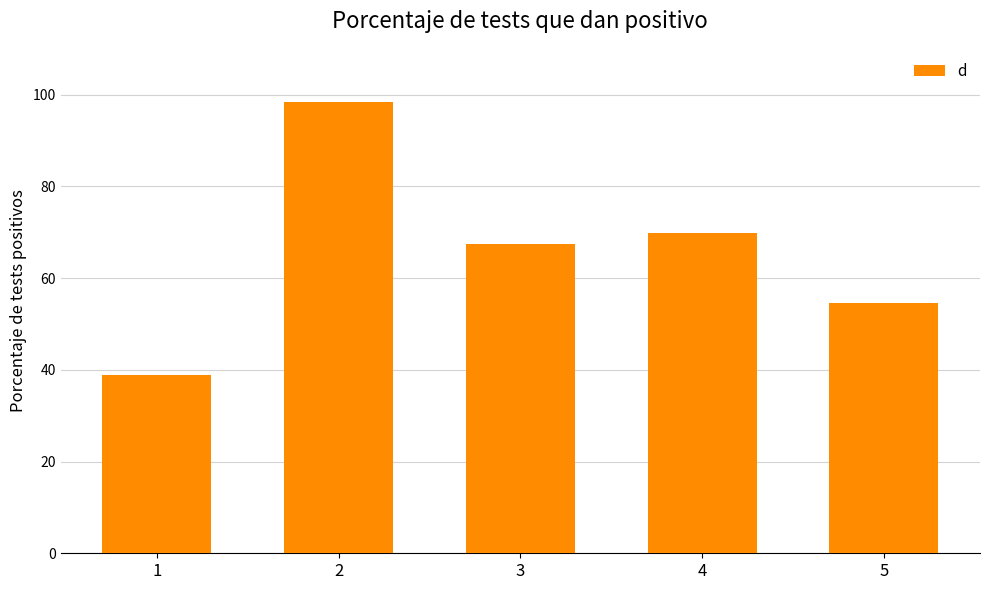

What value does the data have at 3?

67.5